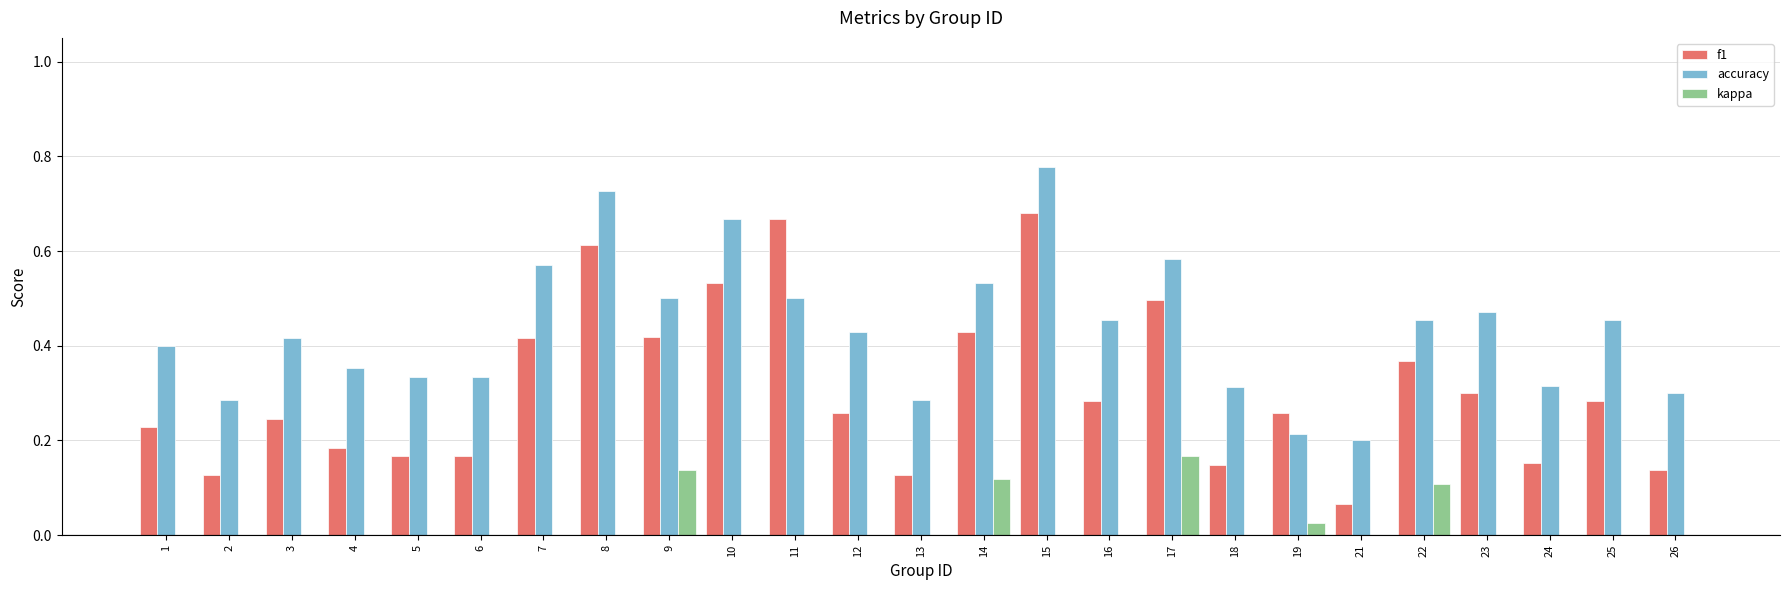

Which series has the widest spread of values?

f1